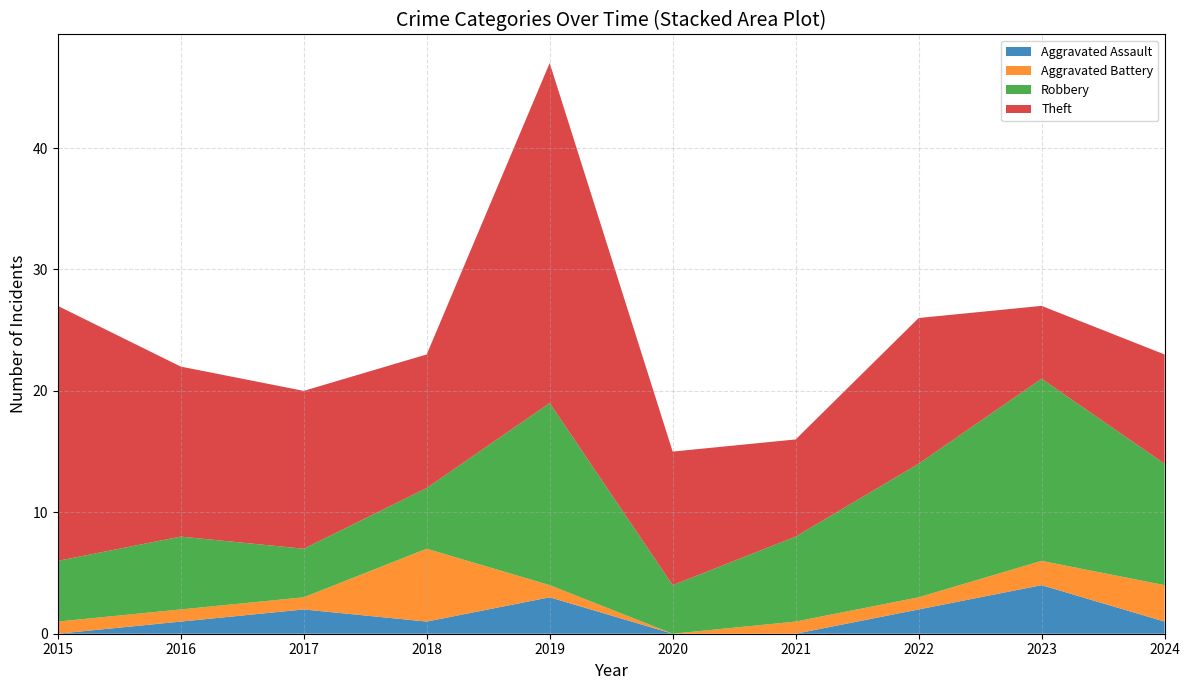

Reading left to right, list all the values displayed in this chart.

Aggravated Assault: 0	1	2	1	3	0	0	2	4	1
Aggravated Battery: 1	1	1	6	1	0	1	1	2	3
Robbery: 5	6	4	5	15	4	7	11	15	10
Theft: 21	14	13	11	28	11	8	12	6	9